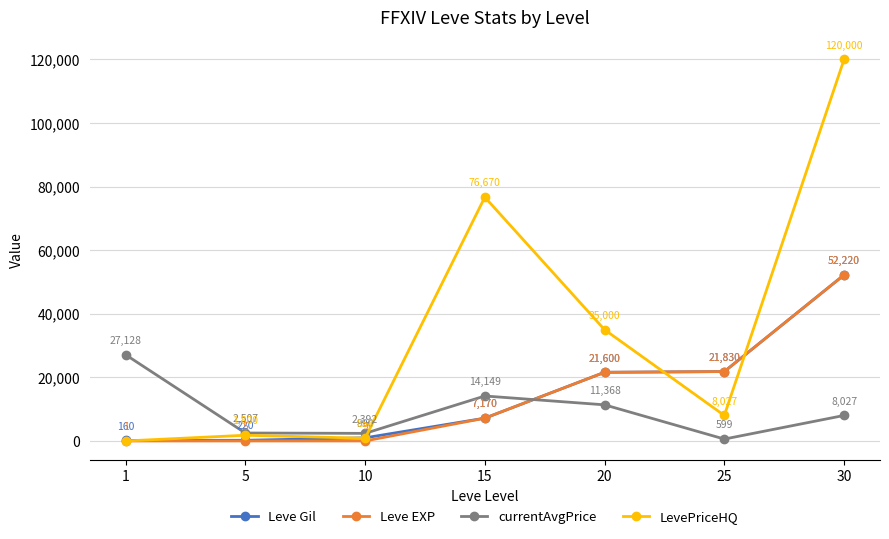

Is the value of Leve EXP at 25 greater than the value of LevePriceHQ at 5?

Yes